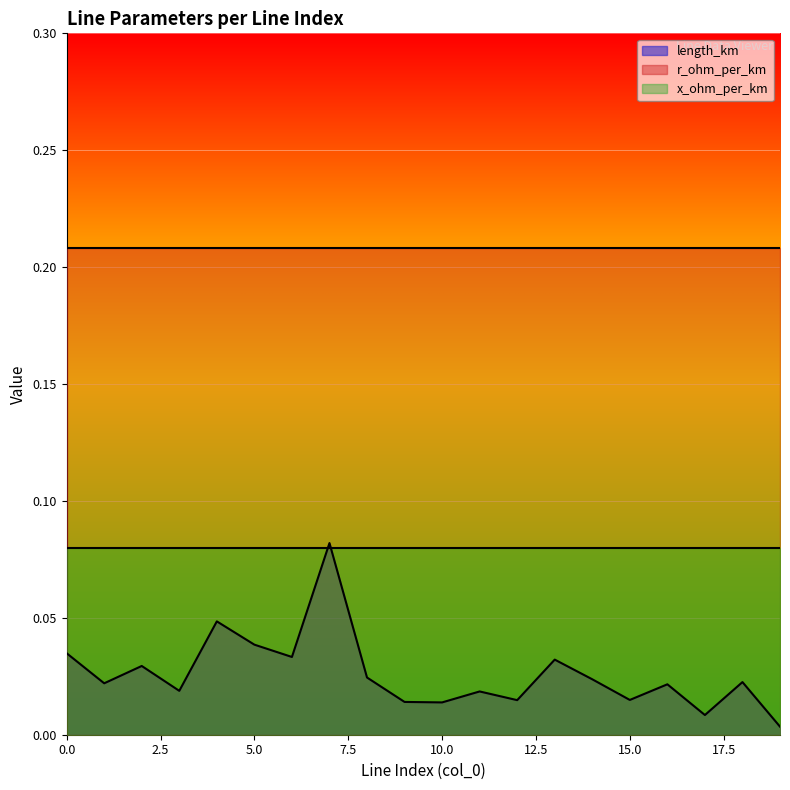

Rank the series by their average value, from highest to lowest.

r_ohm_per_km, x_ohm_per_km, length_km